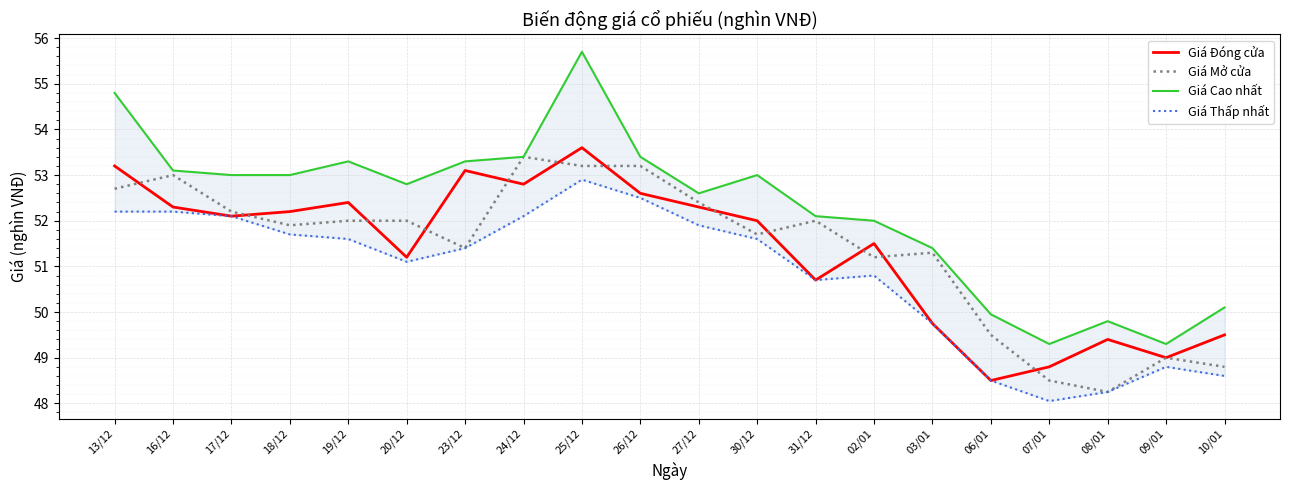

Which series has the widest spread of values?

Giá Cao nhất